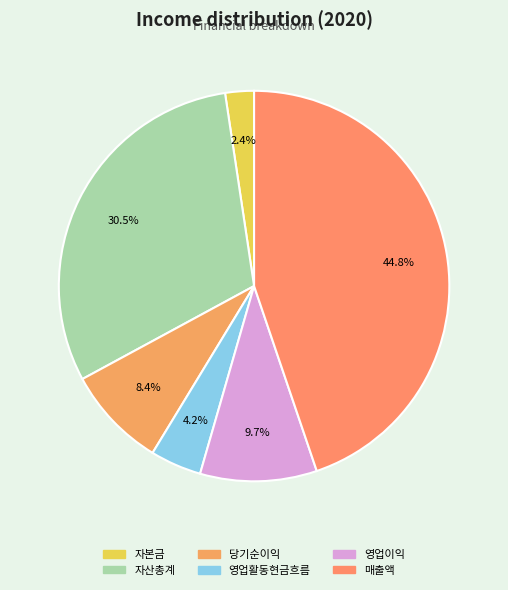

What percentage is the 매출액 slice, to the nearest percent?

45%